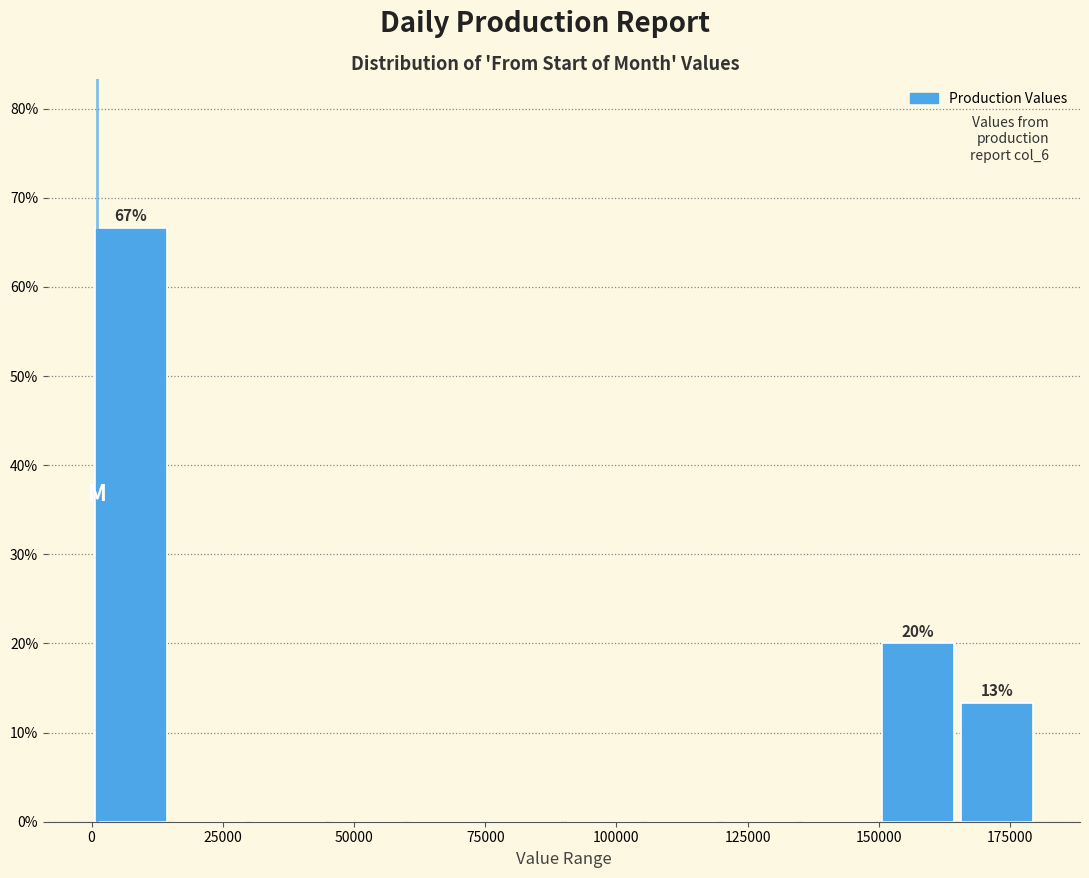

Read against the x-axis, roughly where is the centre of the tallest bar?

10000